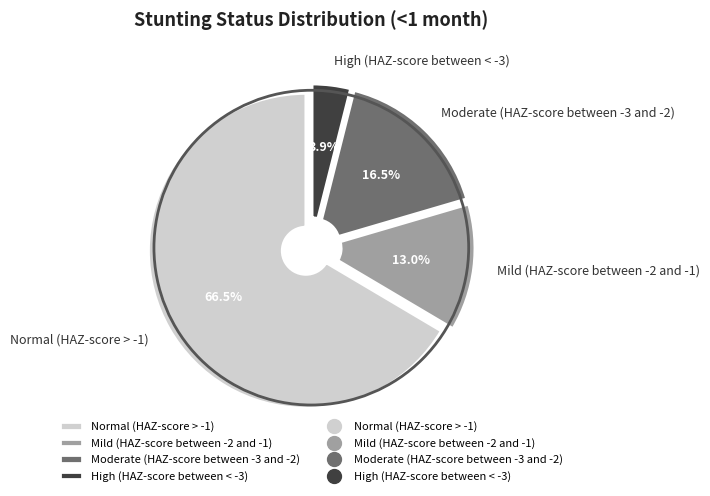

To the nearest percent, what is the combined percentage of Normal (HAZ-score > -1) and Moderate (HAZ-score between -3 and -2)?

83%